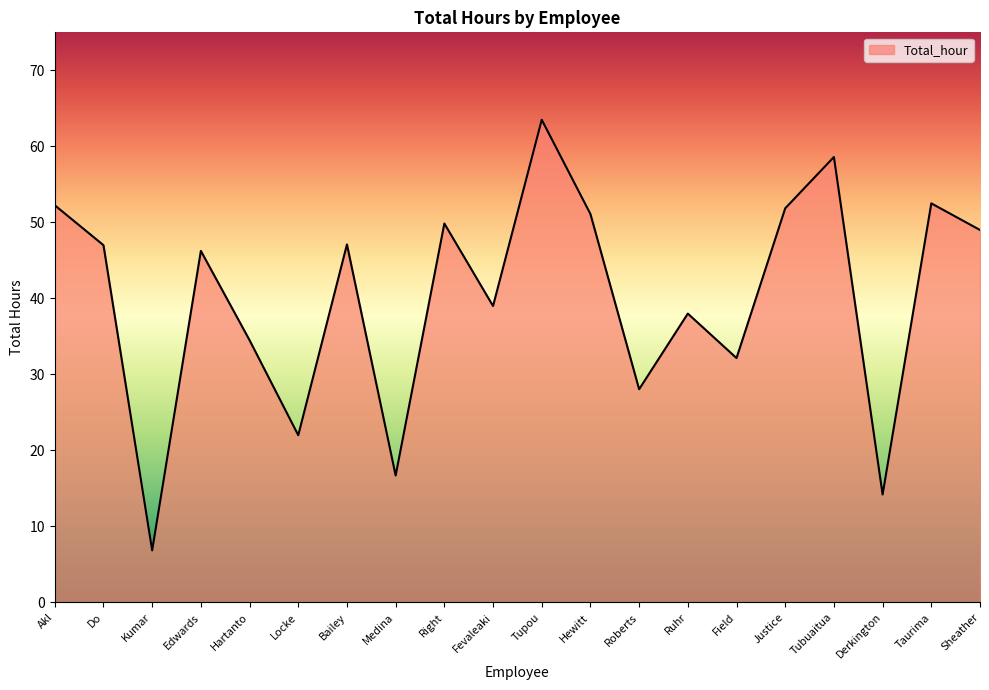

Where does the data first go above 47?

Akl